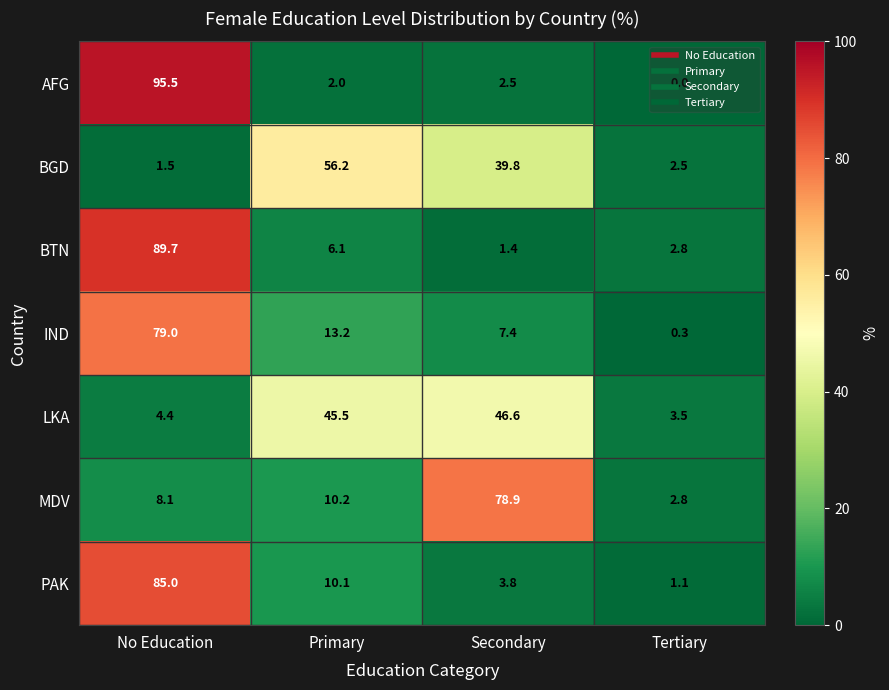

List the series in order of their peak value, highest first.

AFG, BTN, PAK, IND, MDV, BGD, LKA